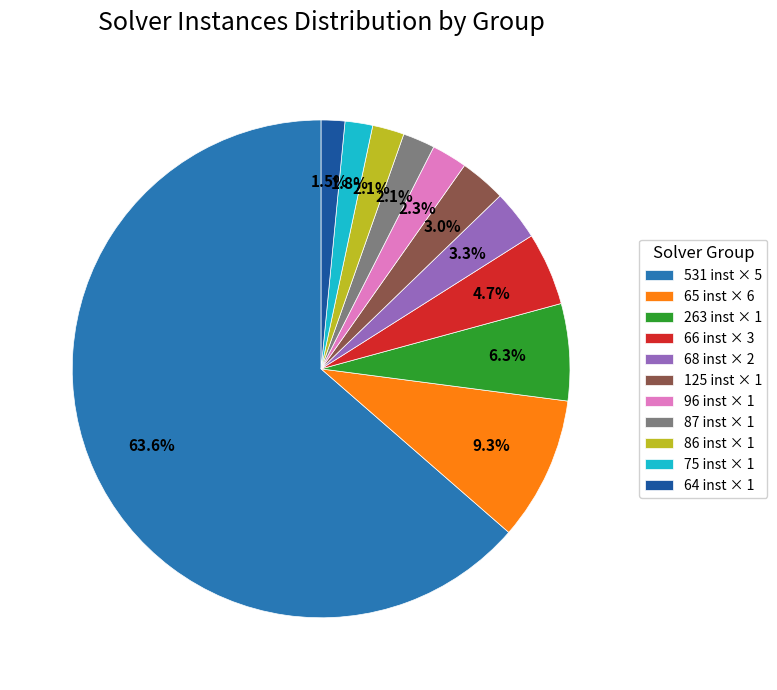

Which slice is the largest?

531 inst × 5